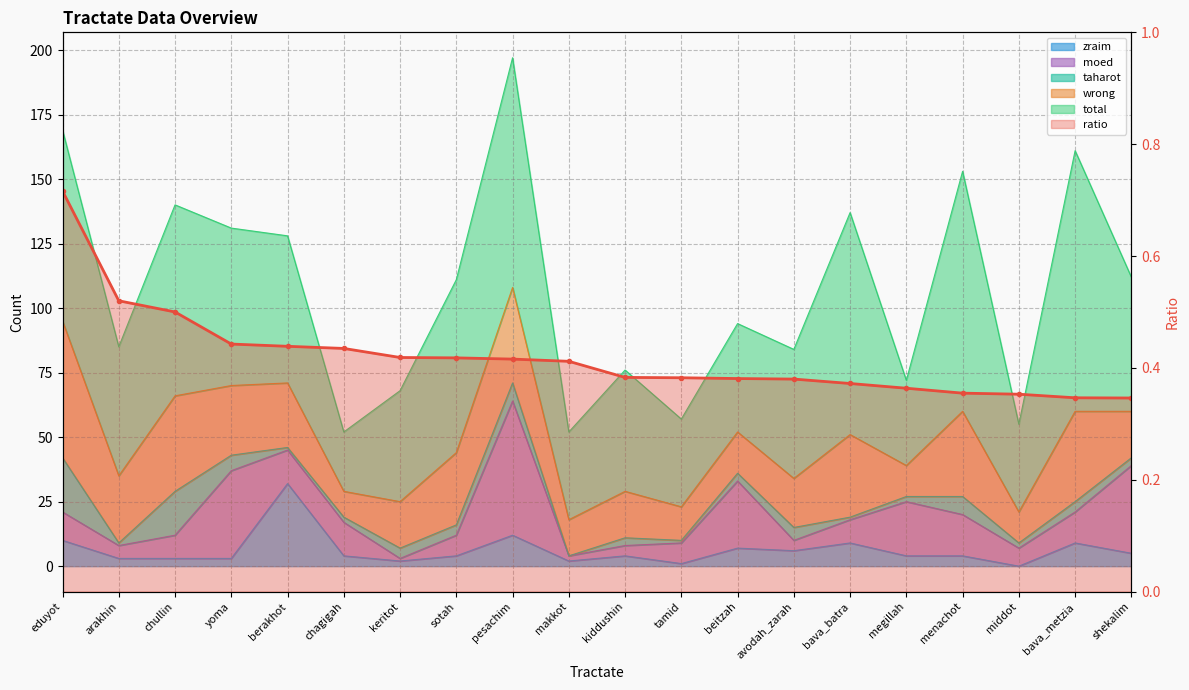

List the labels in order of value, smallest first.

shekalim, bava_metzia, middot, menachot, megillah, bava_batra, avodah_zarah, beitzah, tamid, kiddushin, makkot, pesachim, sotah, keritot, chagigah, berakhot, yoma, chullin, arakhin, eduyot